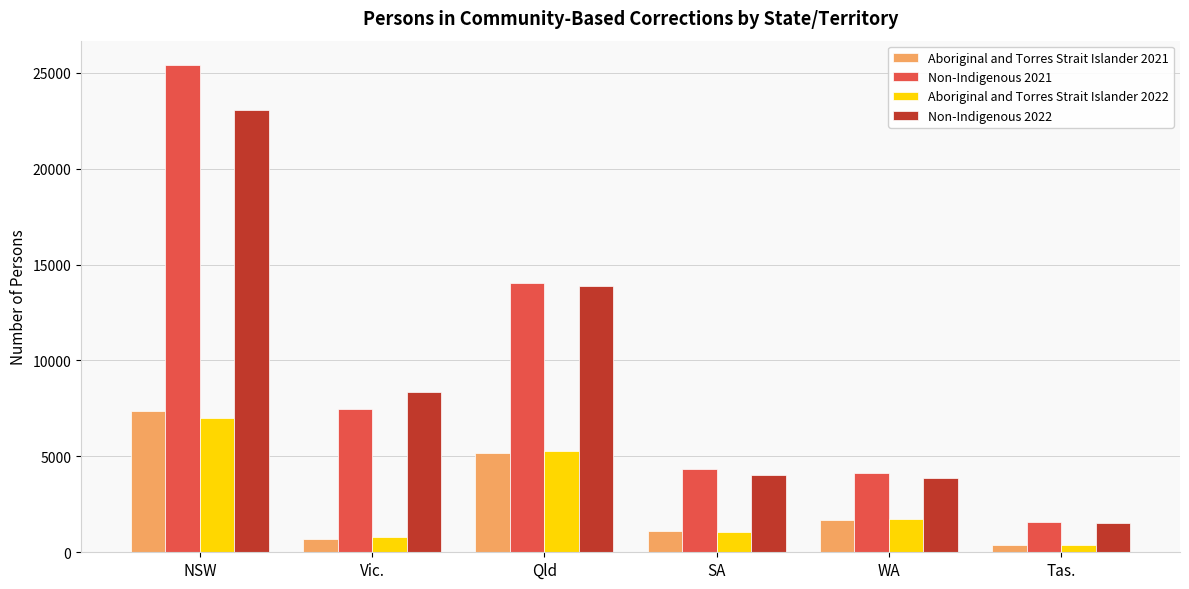

What is the value of the Non-Indigenous 2022 bar at the 3rd from the left?

13898